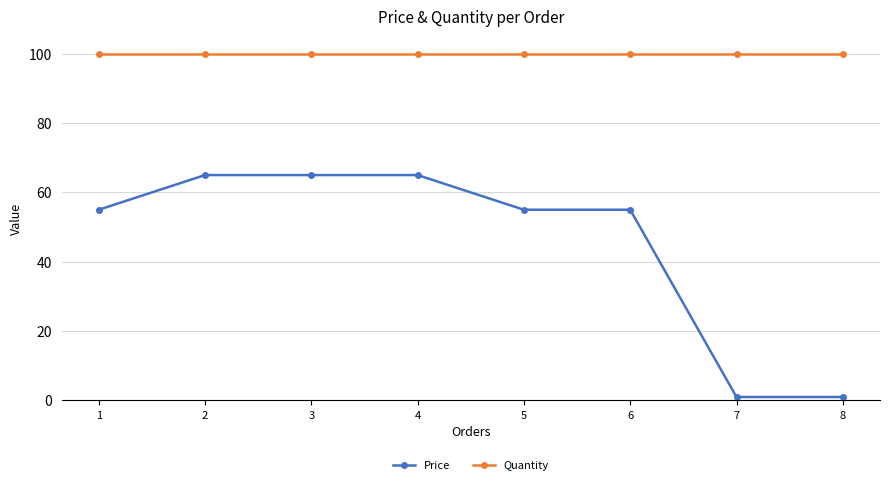

True or false: Price and Quantity intersect in this chart.

False